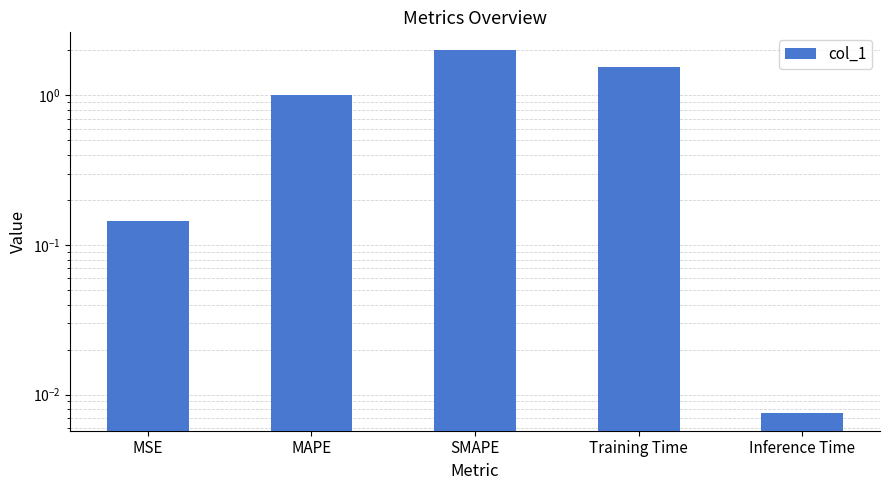

What is the change in value from MAPE to Training Time?

+0.5